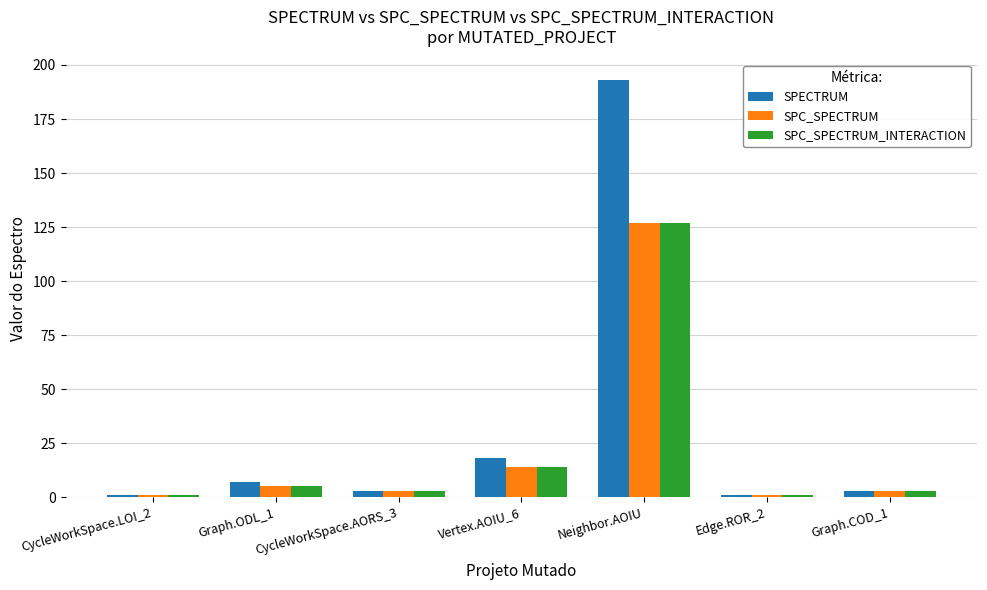

Where is SPC_SPECTRUM_INTERACTION nearest to the value 64?

Vertex.AOIU_6